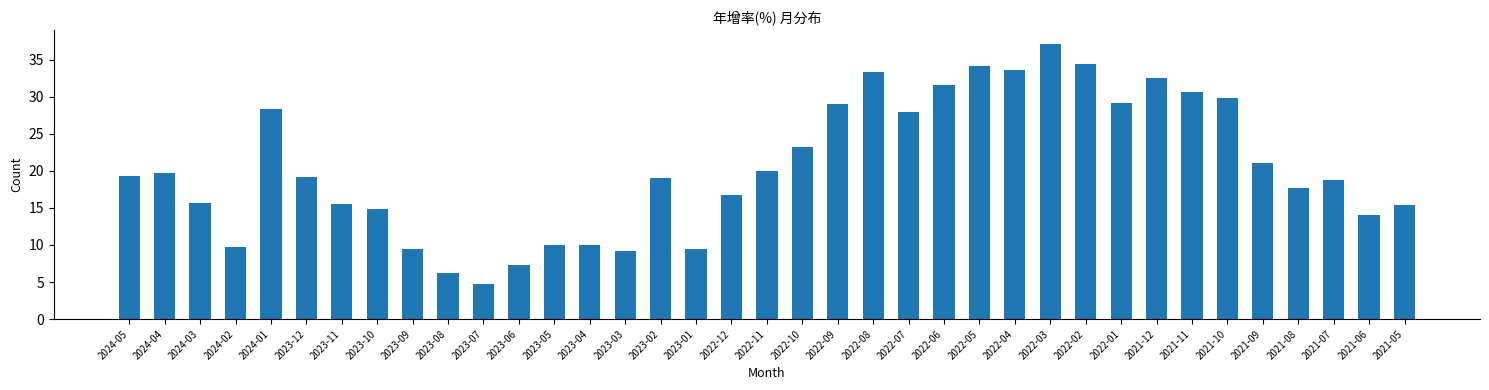

The chart shows a value of 16.5 at 2023-05. True or false?

False